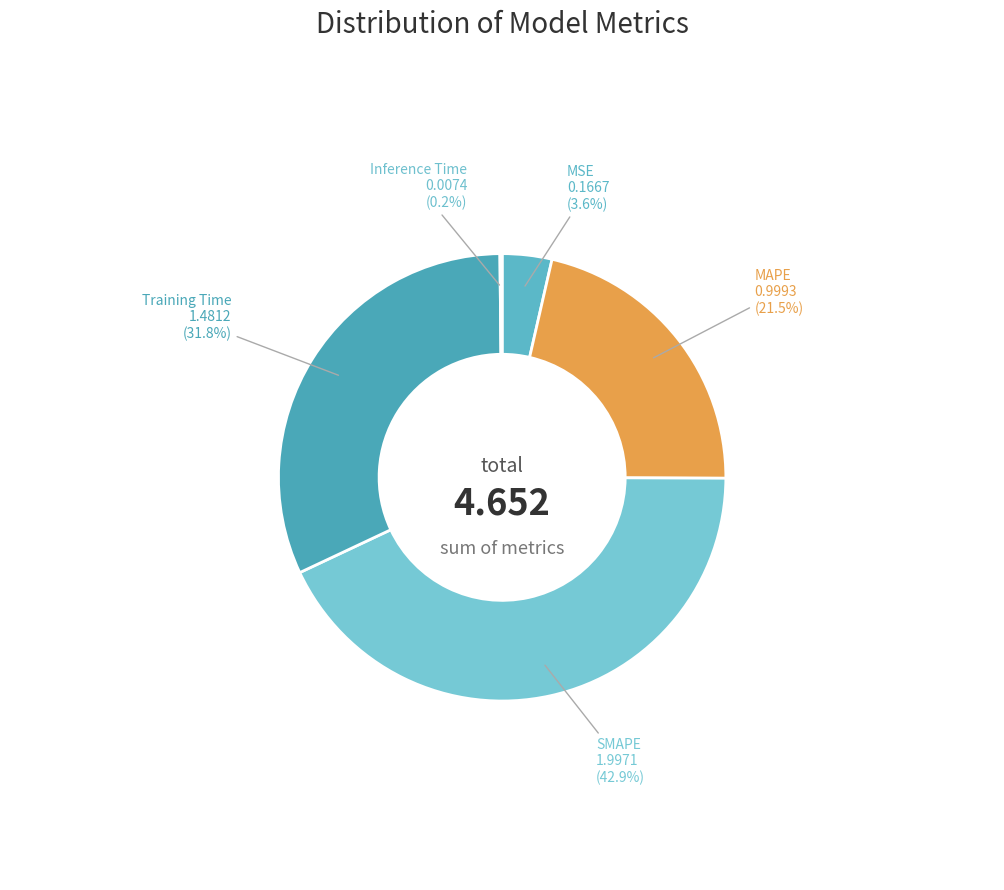

To the nearest percent, what is the average slice percentage?

20%